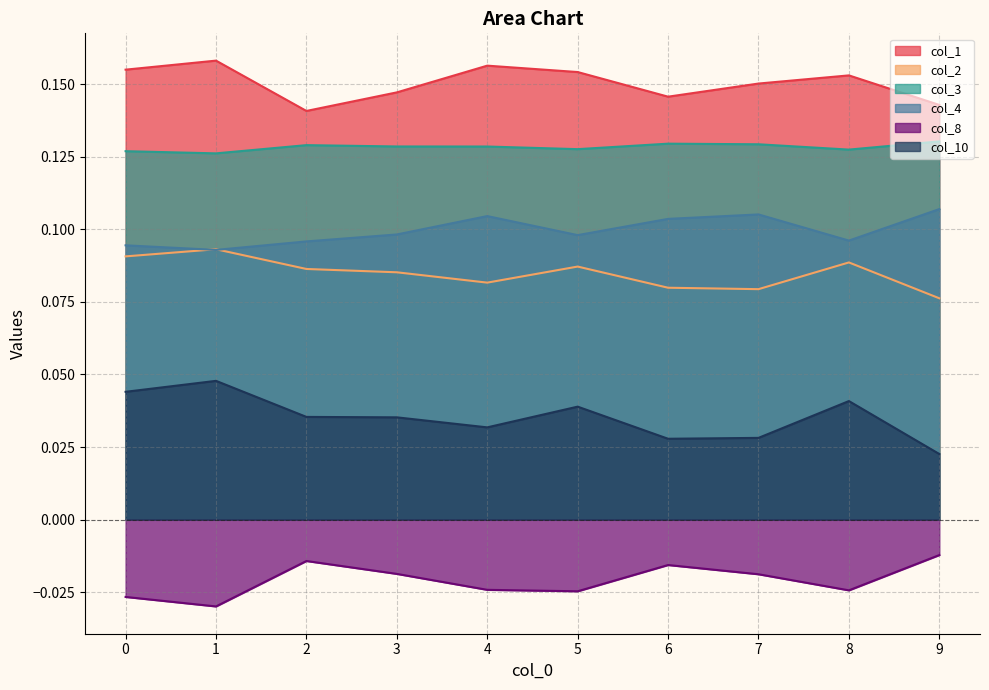

What is the total value across all series at 2?

0.5